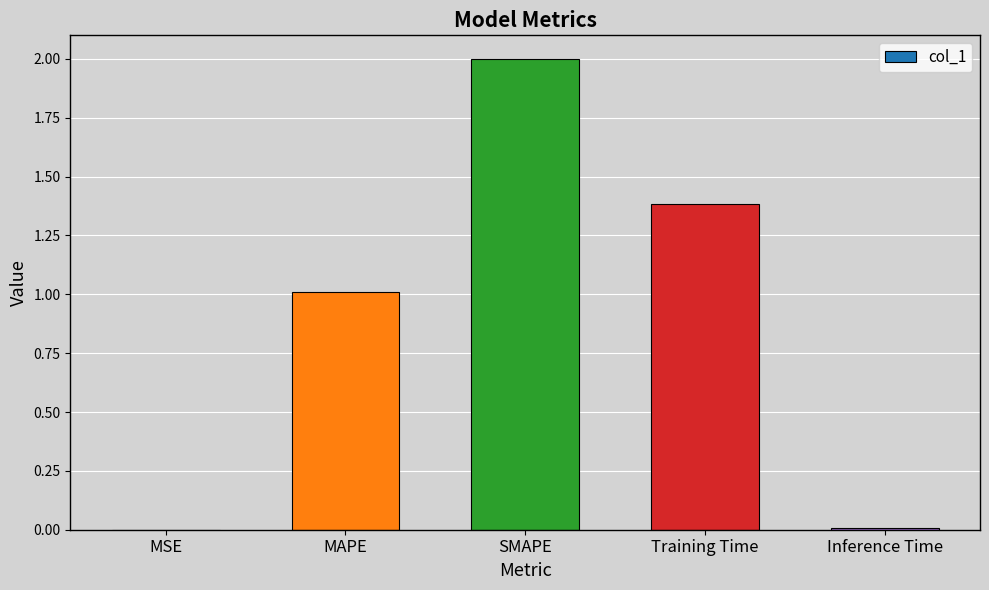

What is the greatest value displayed?

2.0